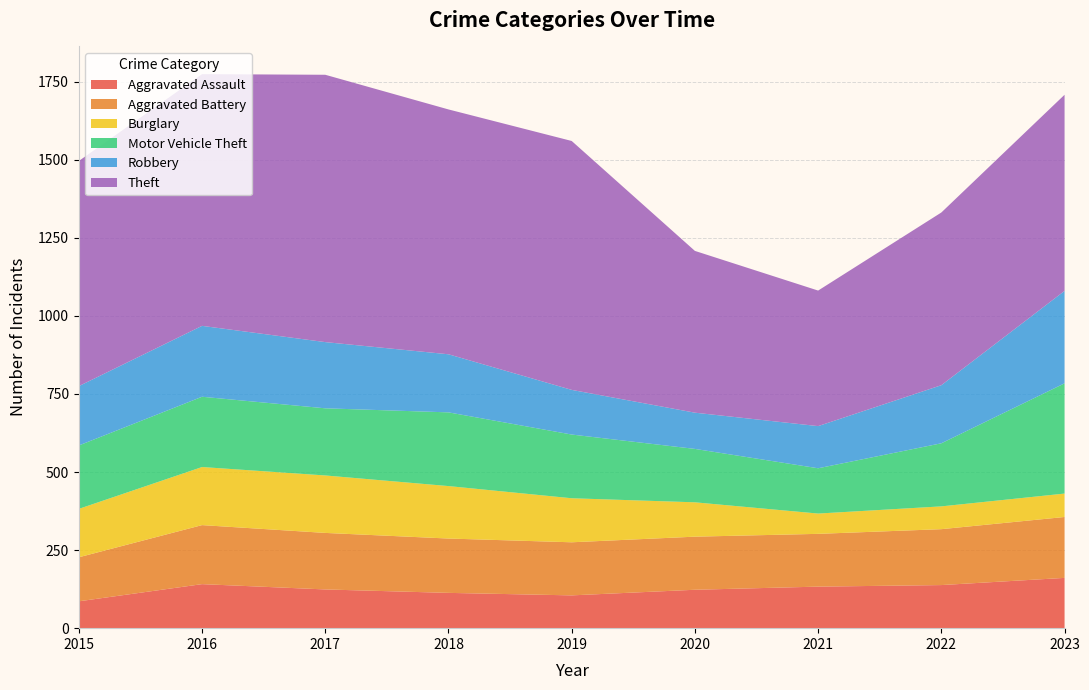

Reading left to right, extract all data points from this chart.

Aggravated Assault: 86	141	124	113	105	123	133	138	161
Aggravated Battery: 141	189	181	174	170	170	169	179	195
Burglary: 155	186	184	168	141	110	65	73	75
Motor Vehicle Theft: 203	225	215	236	204	171	145	202	353
Robbery: 190	227	212	186	143	116	135	186	296
Theft: 721	806	856	784	797	518	434	553	628